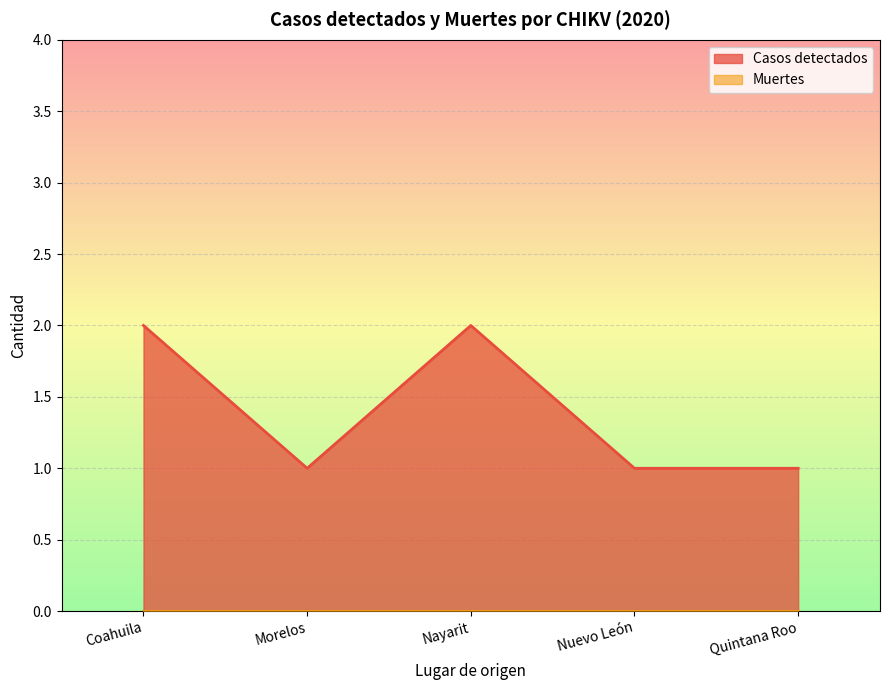

Count the values in the range 1 to 2.

5